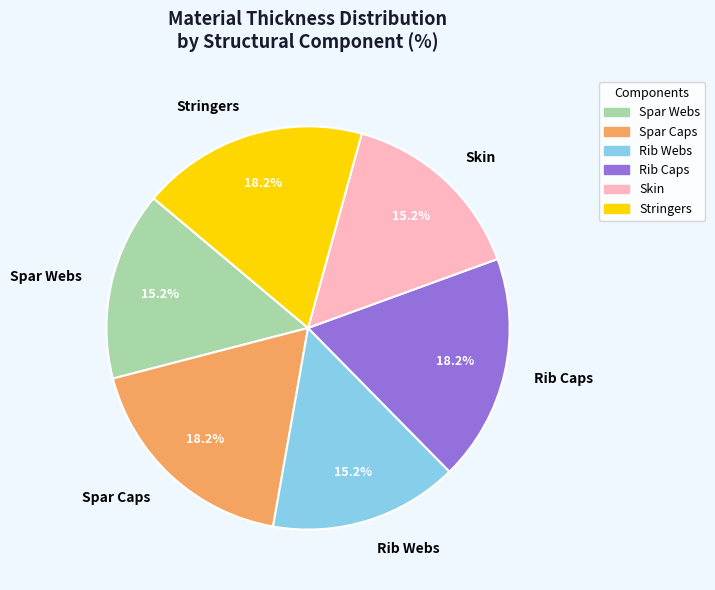

The Skin slice represents 15% of the pie. True or false?

True